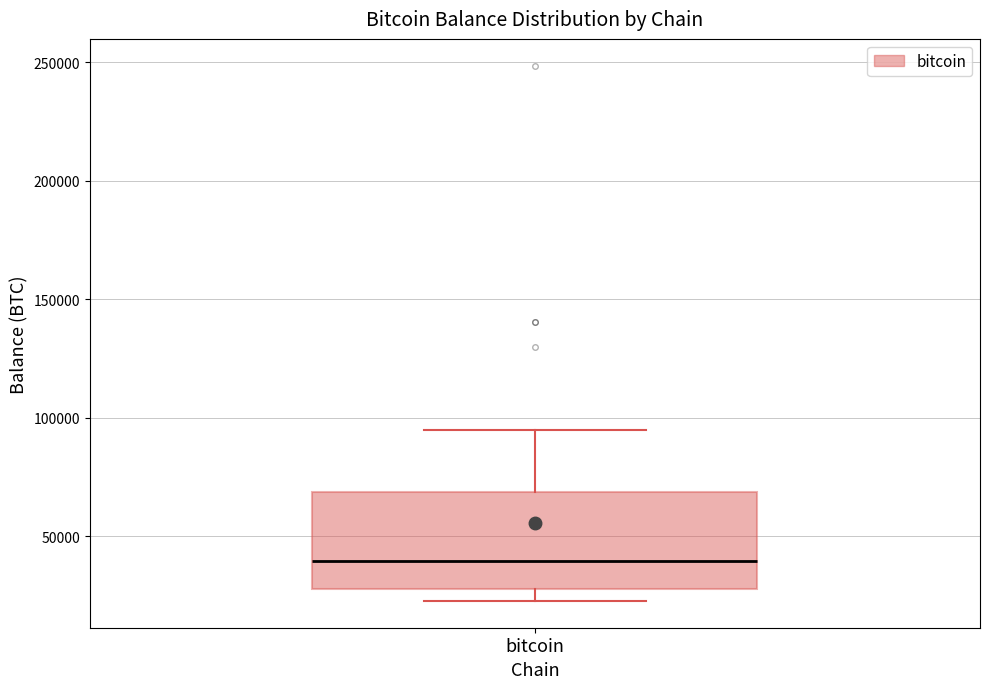

Where is the upper edge of the box for bitcoin on the y-axis? The values are not printed on the chart, so give them approximately, as read against the axis.

70000